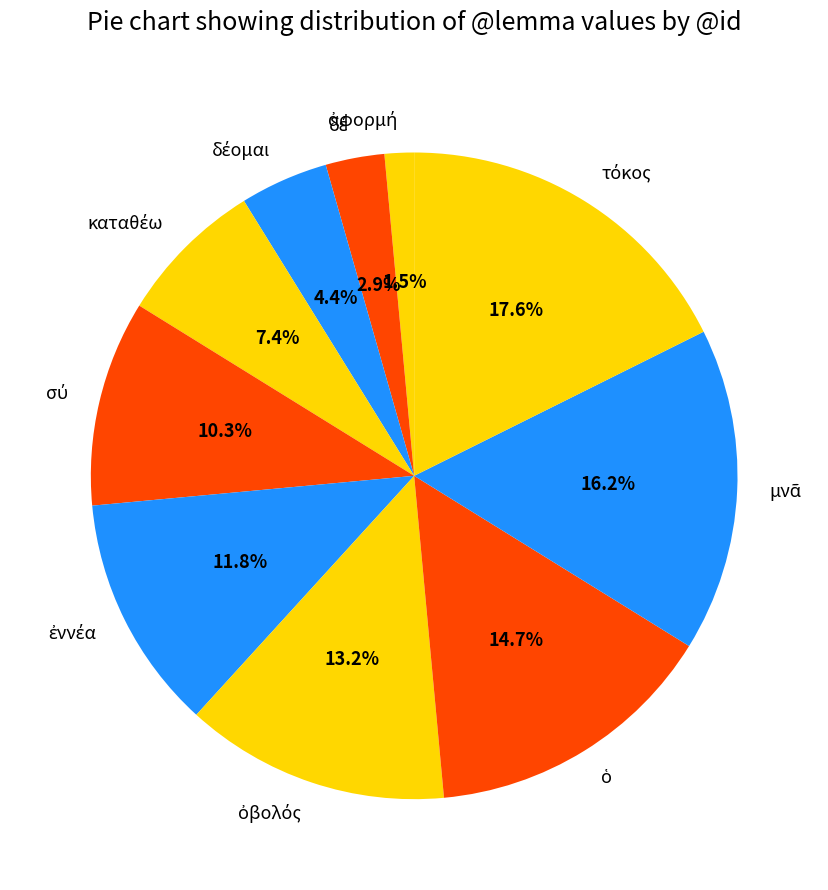

Is there any slice that represents more than half of the pie?

No